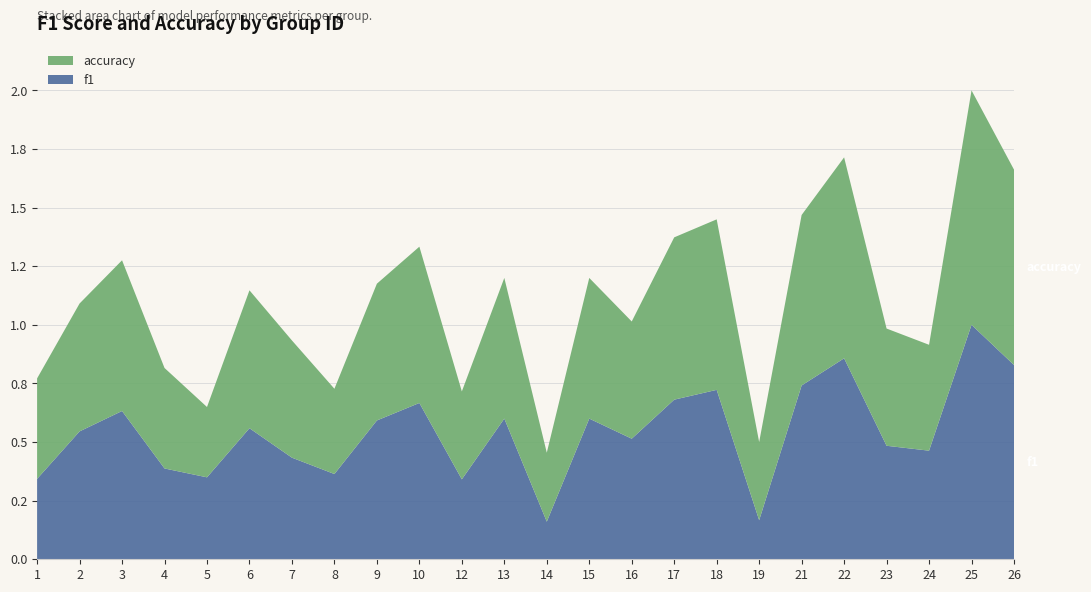

Reading left to right, extract all data points from this chart.

f1: 1=0.3	2=0.5	3=0.6	4=0.4	5=0.3	6=0.6	7=0.4	8=0.4	9=0.6	10=0.7	12=0.3	13=0.6	14=0.2	15=0.6	16=0.5	17=0.7	18=0.7	19=0.2	21=0.7	22=0.9	23=0.5	24=0.5	25=1.0	26=0.8
accuracy: 1=0.4	2=0.5	3=0.6	4=0.4	5=0.3	6=0.6	7=0.5	8=0.4	9=0.6	10=0.7	12=0.4	13=0.6	14=0.3	15=0.6	16=0.5	17=0.7	18=0.7	19=0.3	21=0.7	22=0.9	23=0.5	24=0.5	25=1.0	26=0.8